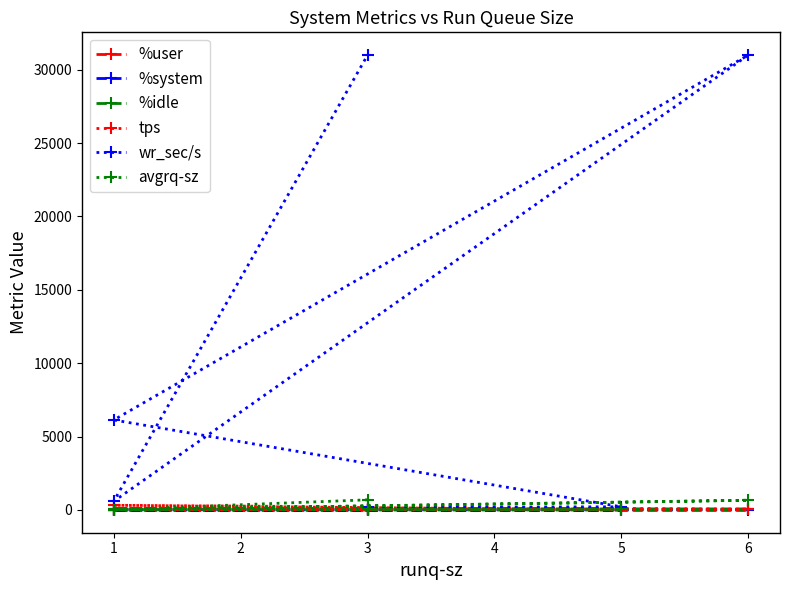

True or false: wr_sec/s has more than 2 interior local peaks.

False